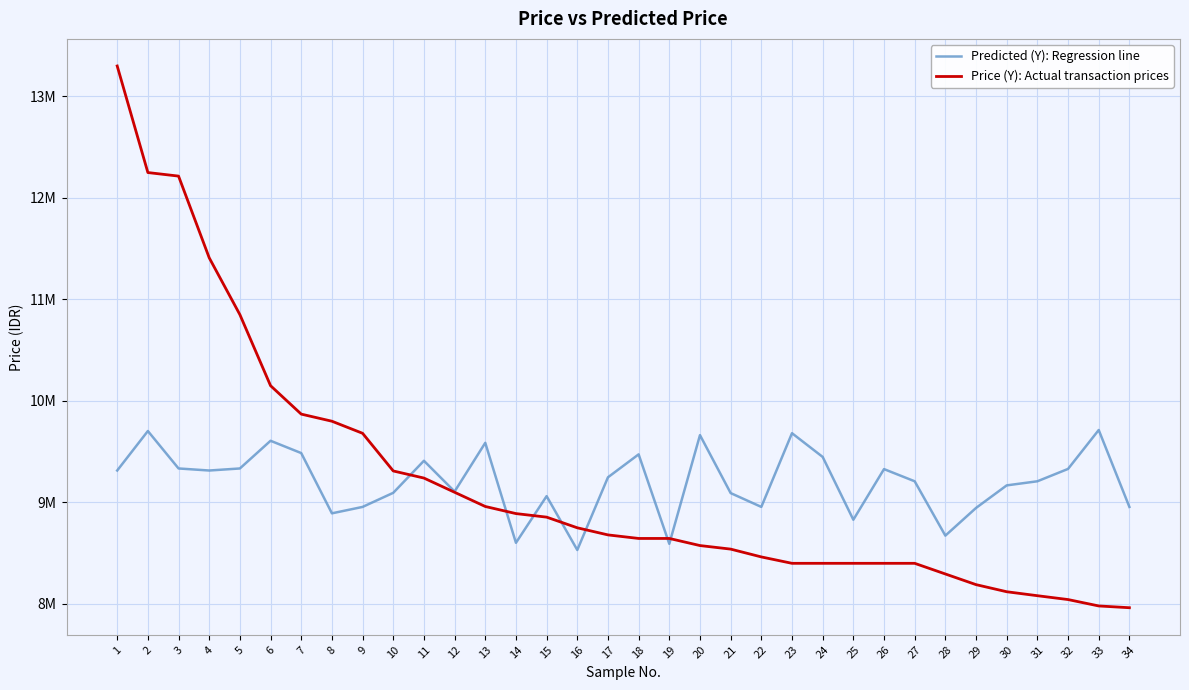

What are all the series names shown in the legend?

Predicted (Y): Regression line, Price (Y): Actual transaction prices